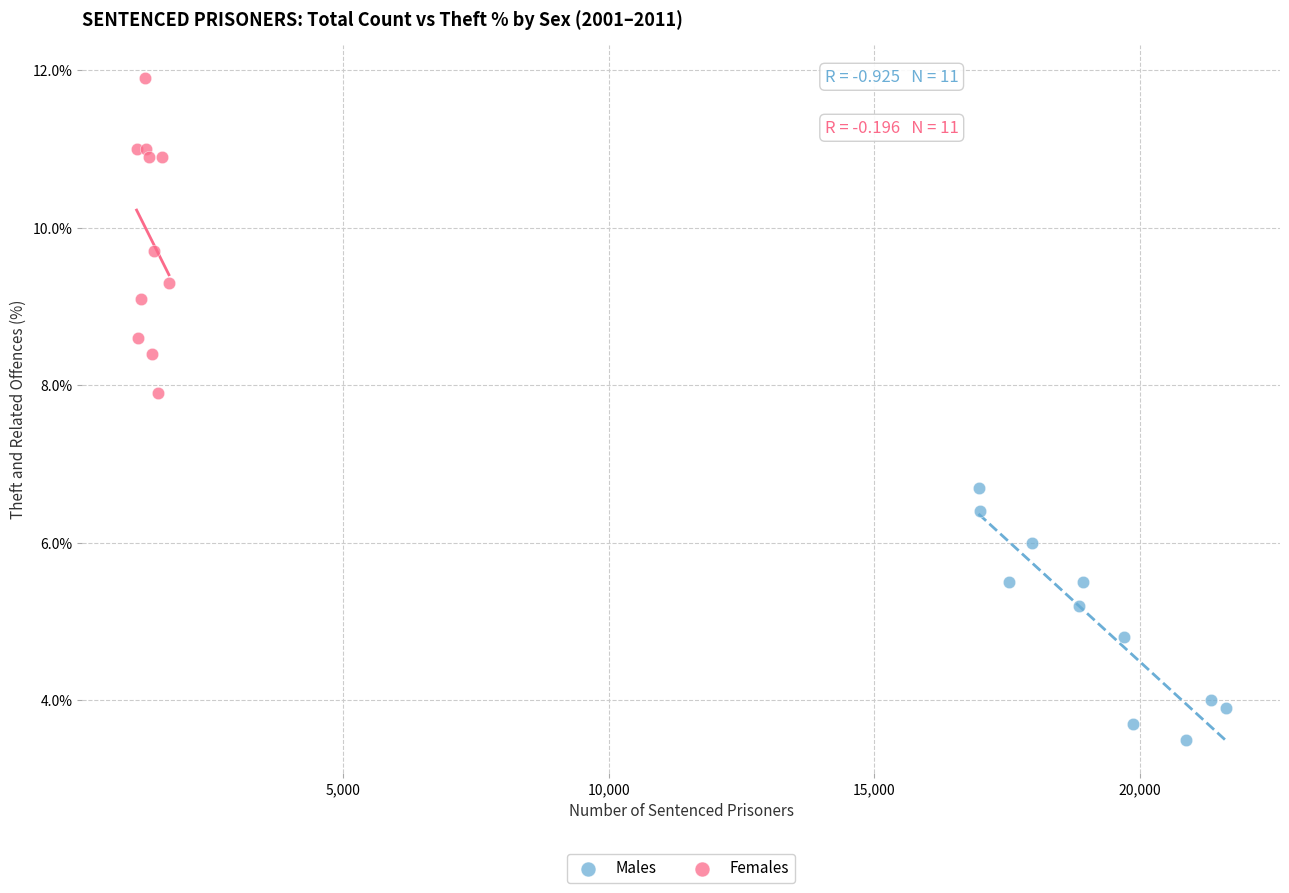

Which series reaches the minimum Y coordinate?

Males